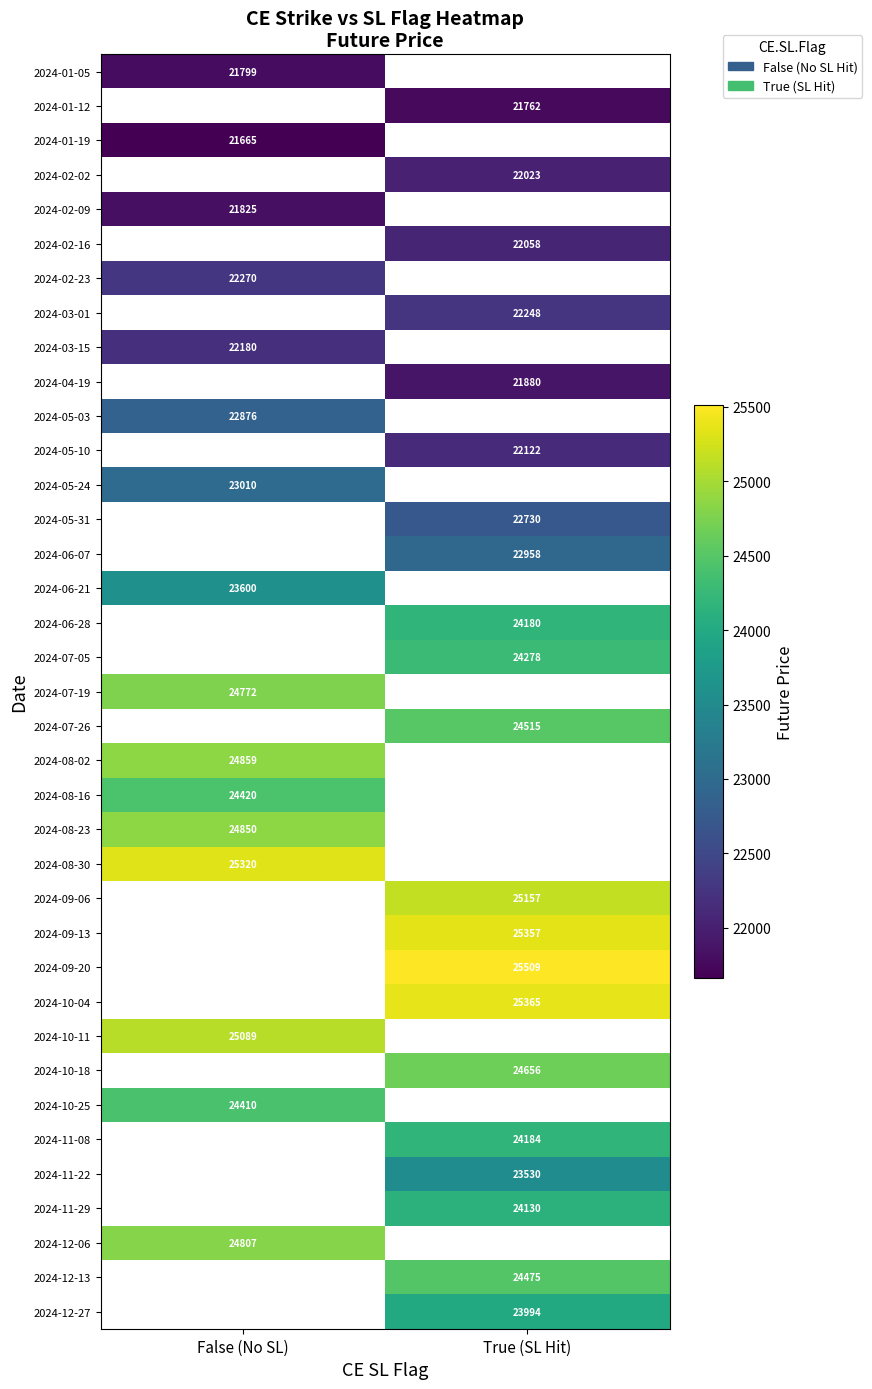

Is the value of 2024-05-24 at False (No SL) greater than the value of 2024-10-04 at True (SL Hit)?

No